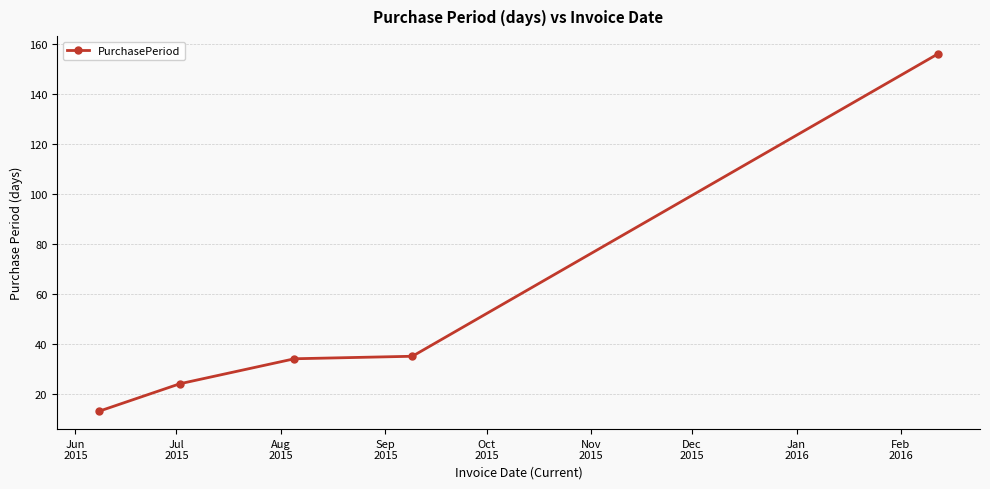

What is the value of the 1st point from the left?

13